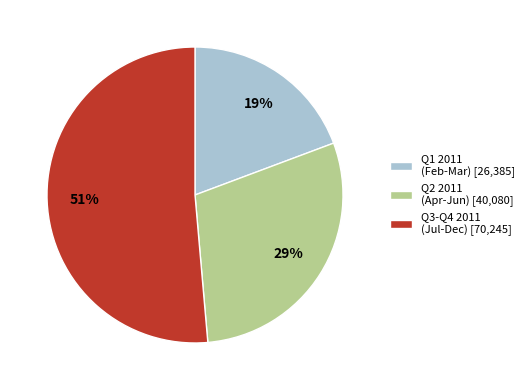

To the nearest percent, what portion does Q2 2011 (Apr-Jun) [40,080] represent?

29%